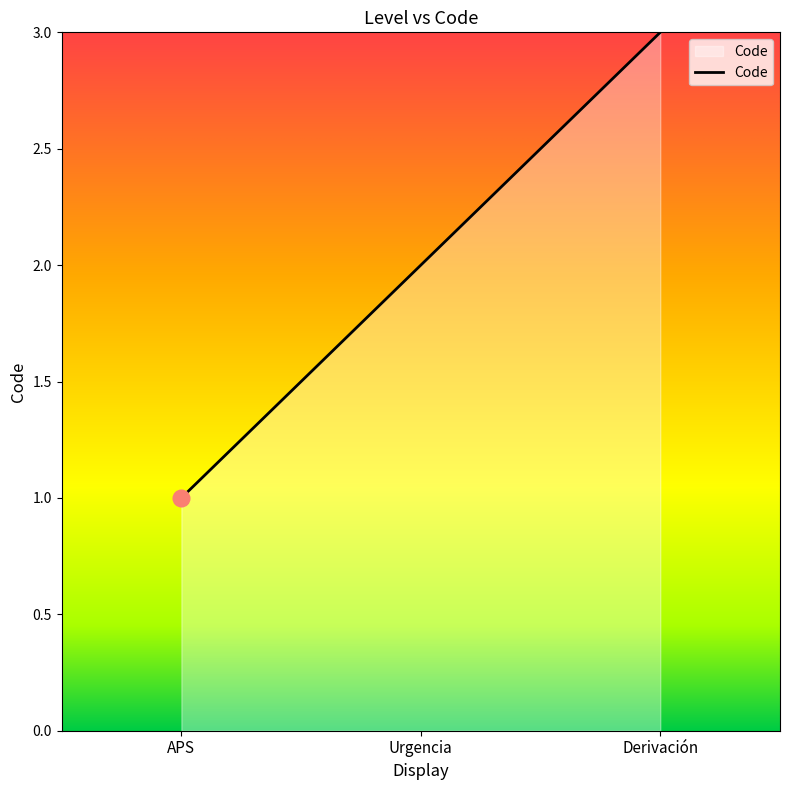

What is the approximate value at Derivación?

3